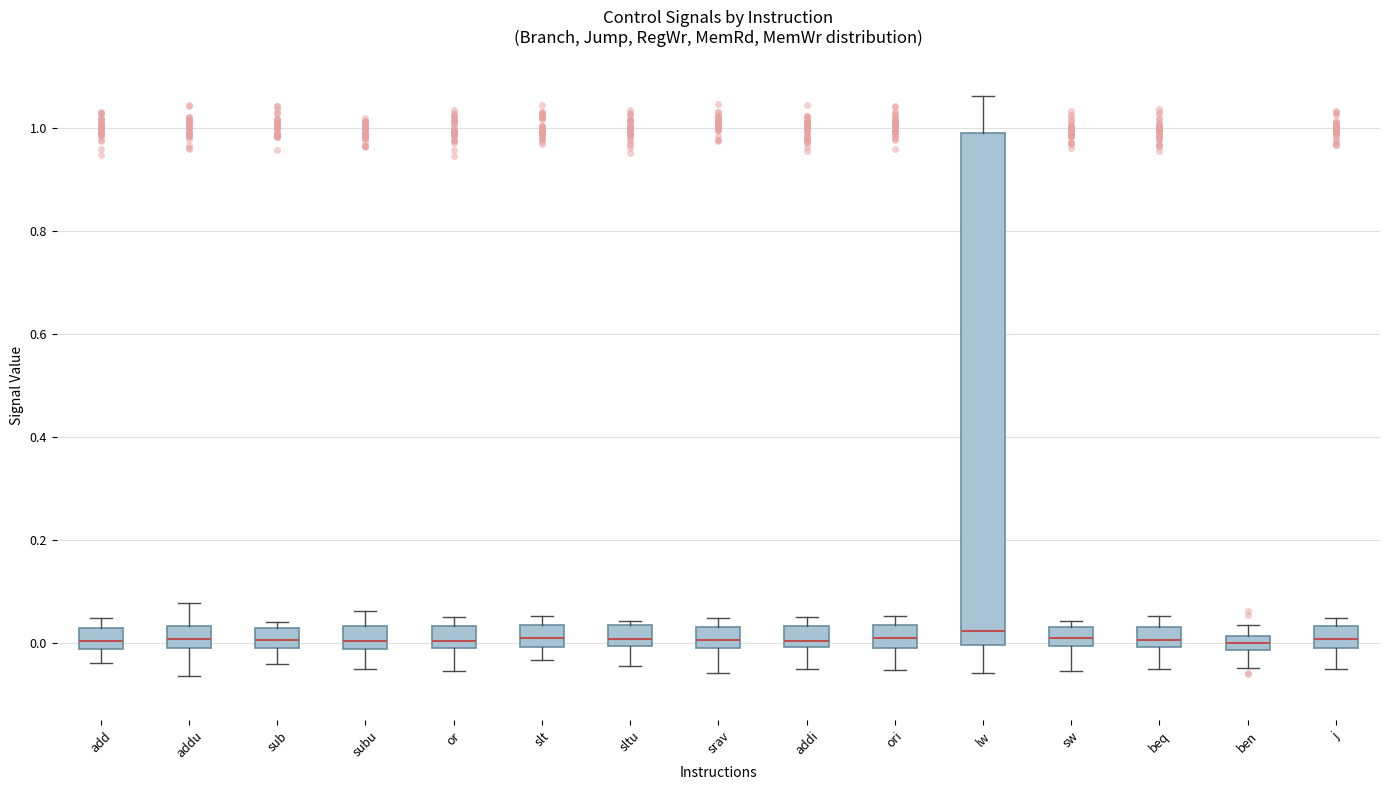

Which box is the tallest, from its lower edge to its upper edge?

lw